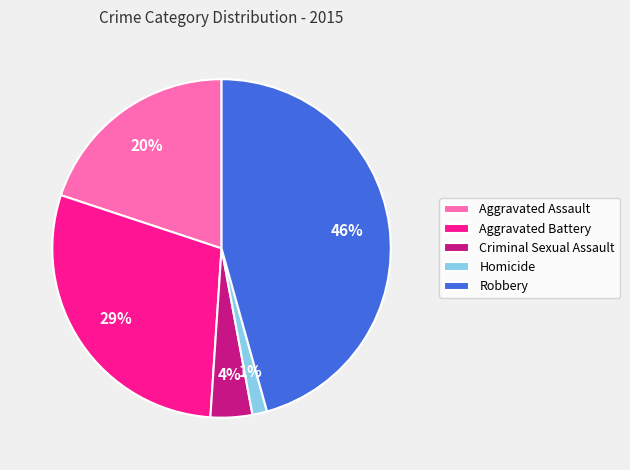

Count the number of slices in the pie.

5